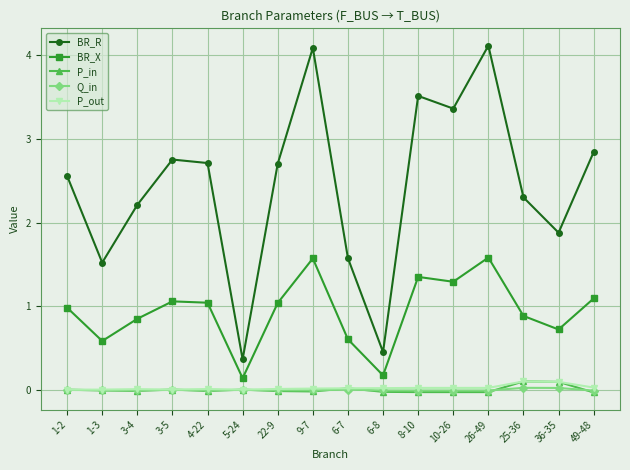

What are all the series names shown in the legend?

BR_R, BR_X, P_in, Q_in, P_out